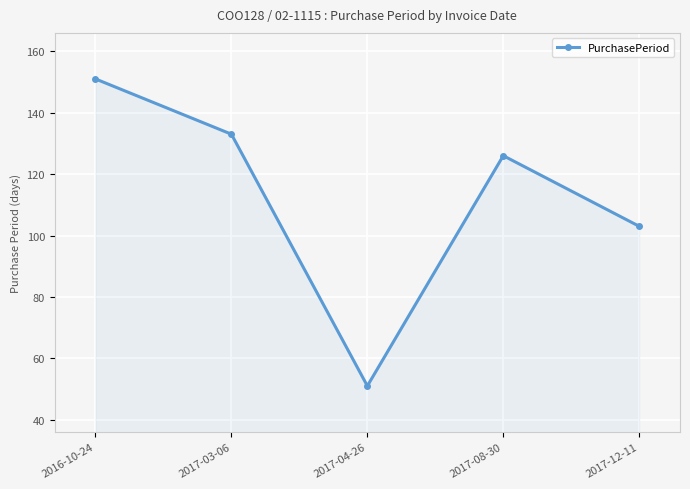

What is the label of the 2nd point from the left?

2017-03-06